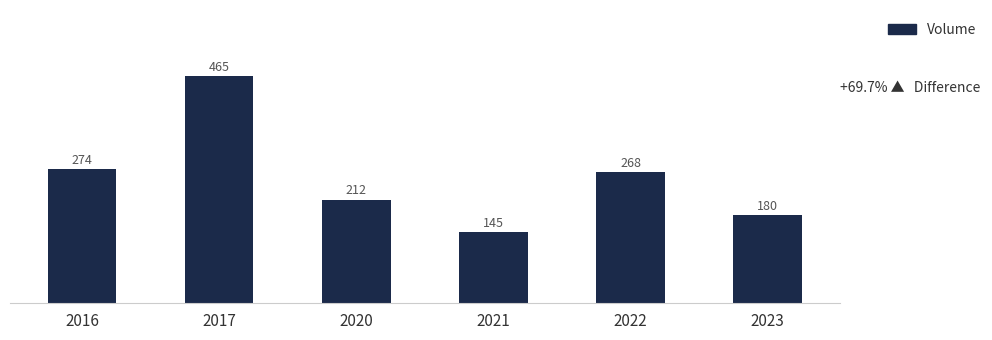

Does the chart contain stacked bars?

No